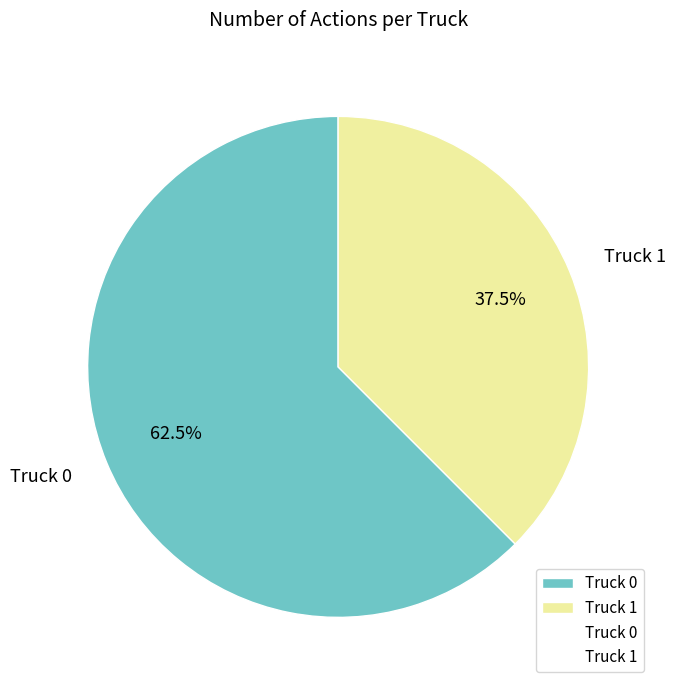

Is it true that Truck 0 is 71% of the pie?

False